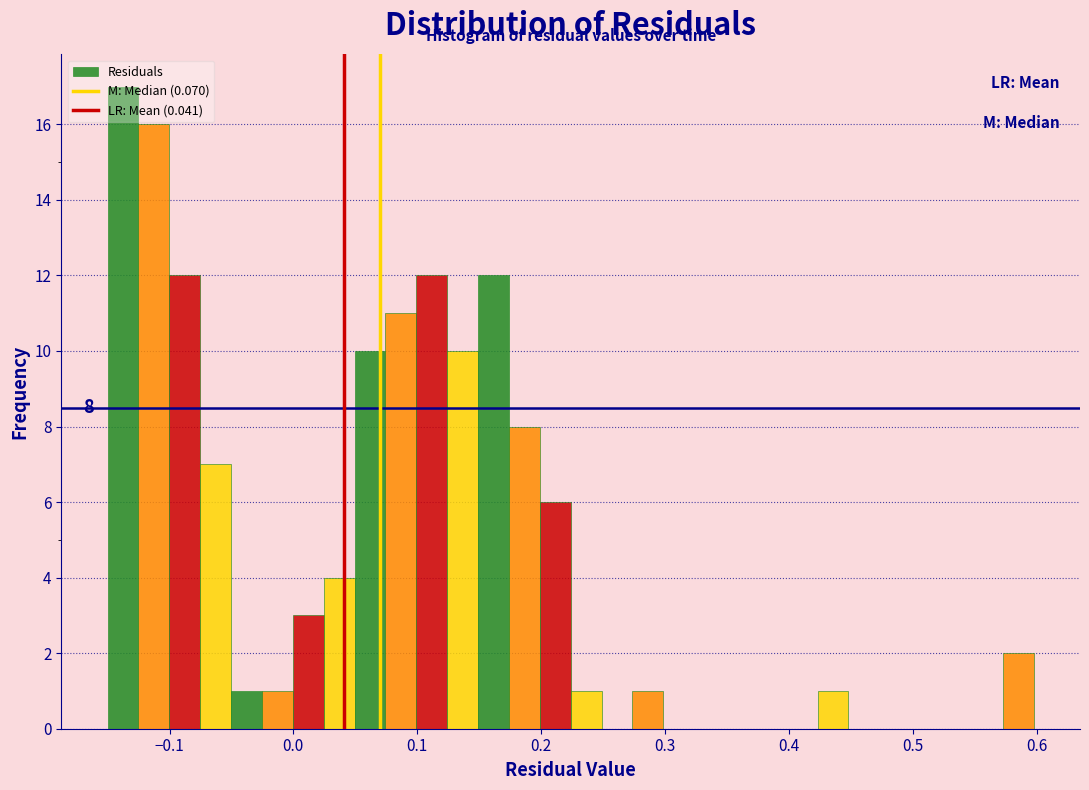

Around what value on the x-axis is the tallest bar? Give the approximate position of its centre, as read against the axis.

-0.14